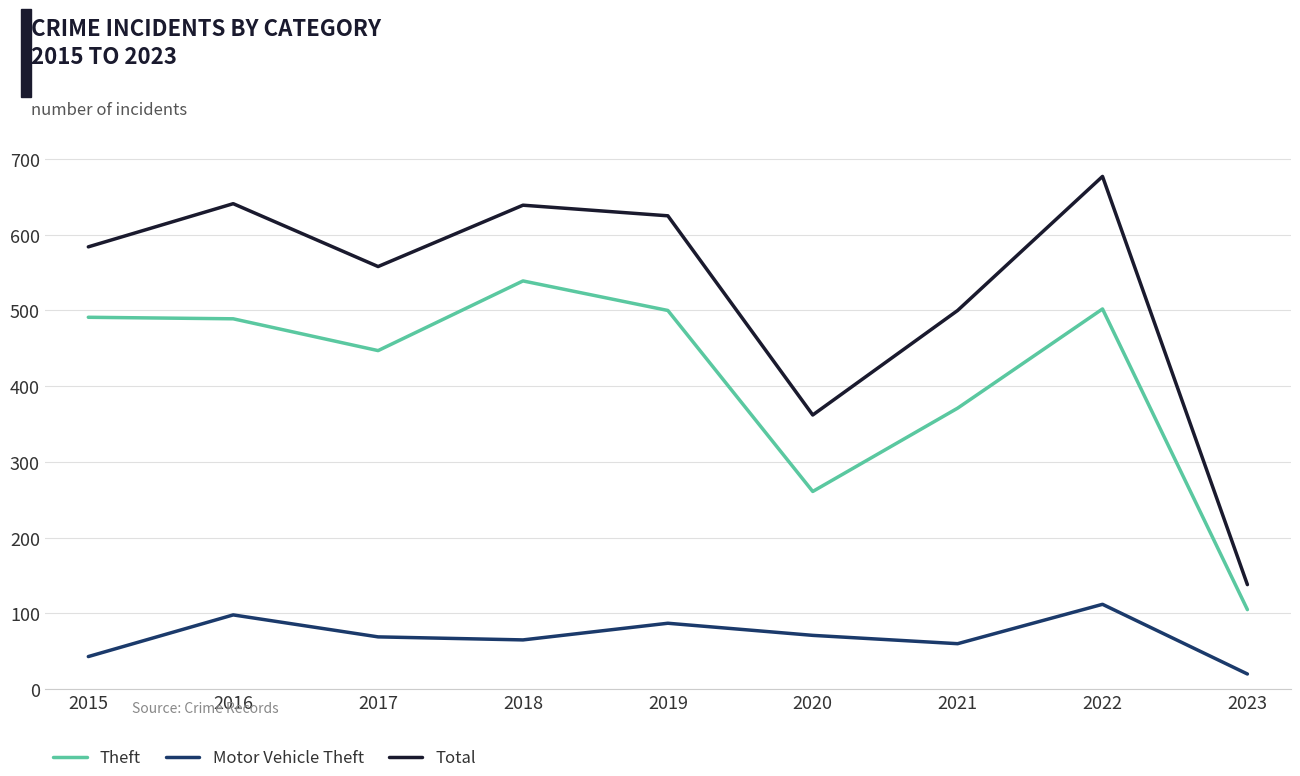

What is the maximum value shown in the chart?

677